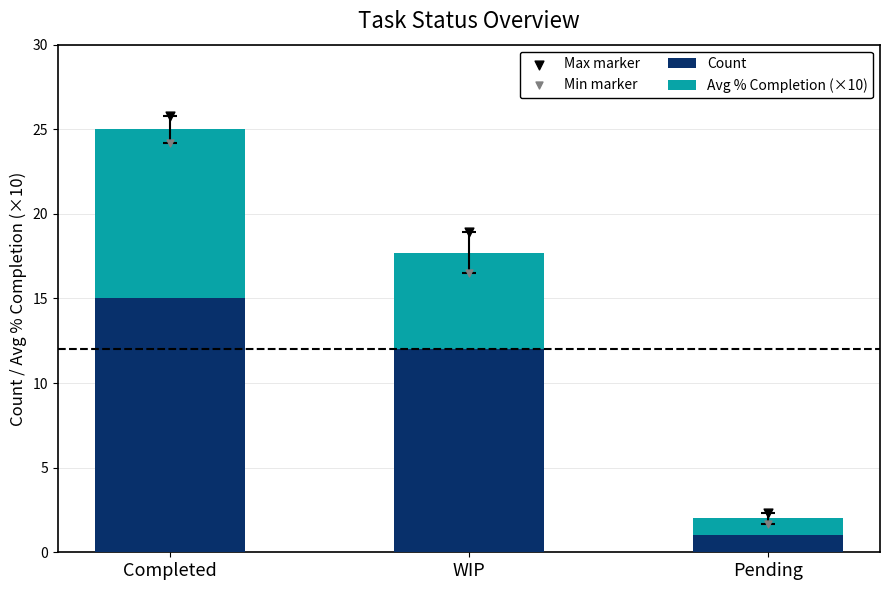

Which series reaches the maximum Y coordinate?

Max marker